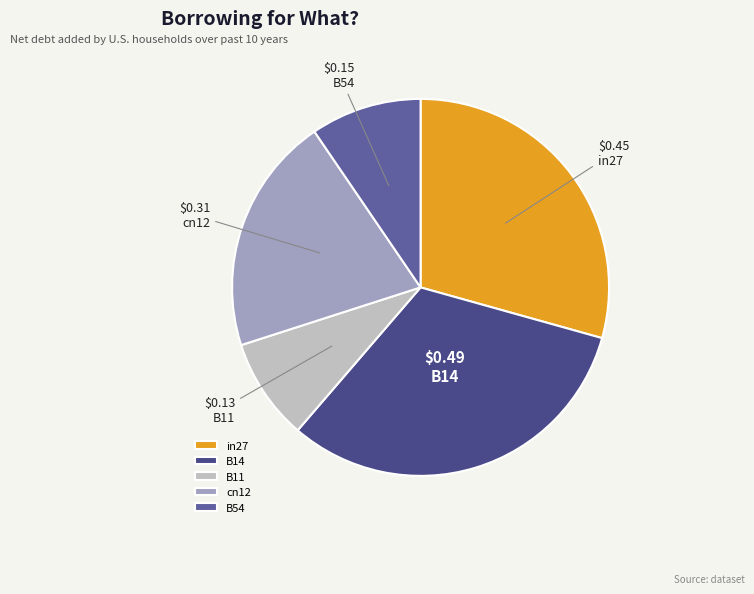

What is the change in value from cn12 to B54?

-0.2